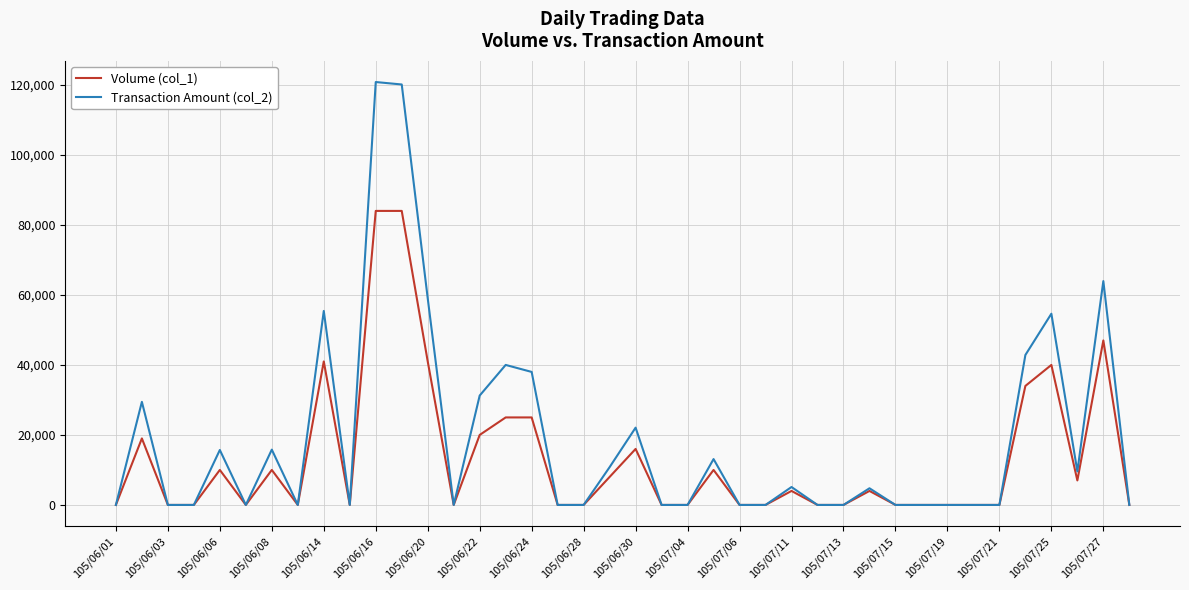

List the series in order of their overall mean, lowest first.

Volume (col_1), Transaction Amount (col_2)